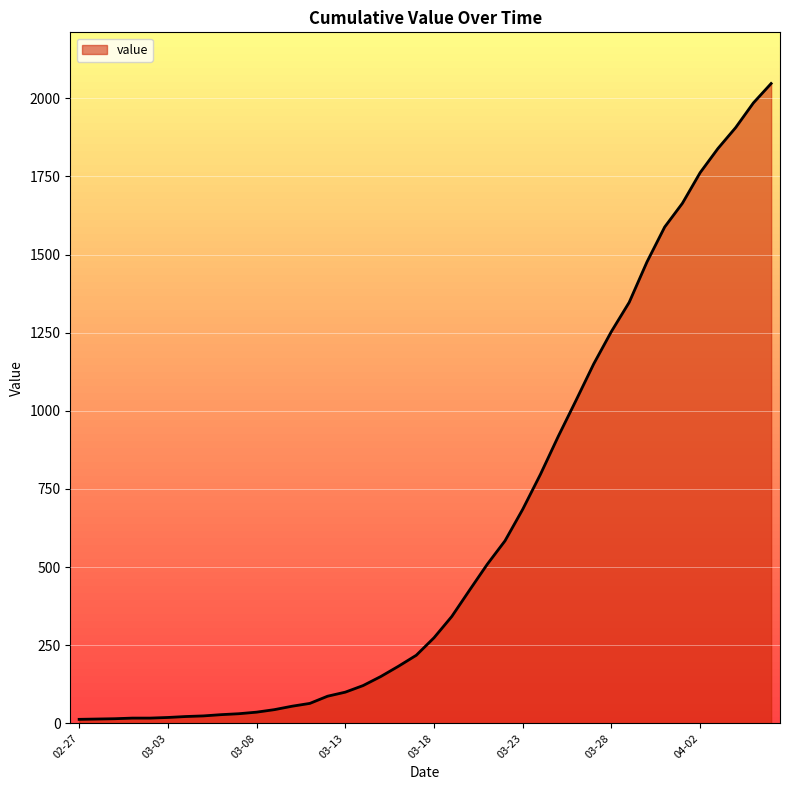

What is the greatest value displayed?

2047